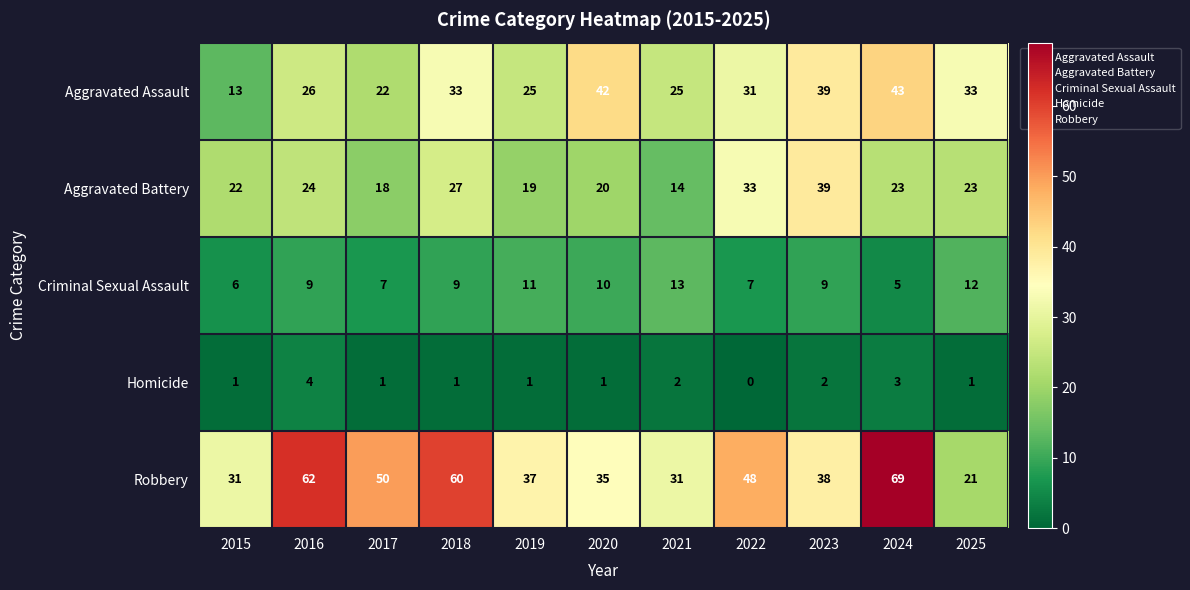

What is the sum of the Criminal Sexual Assault values at 2015 and 2023?

15